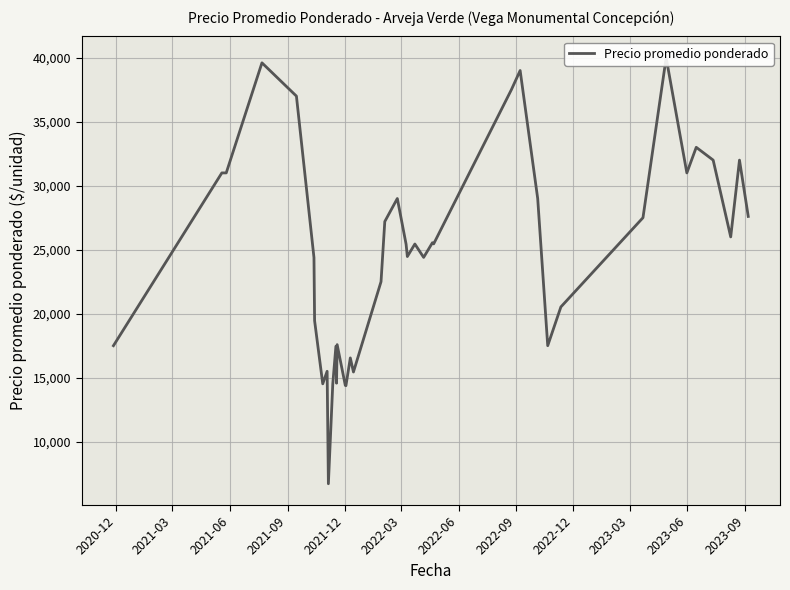

What is the label of the 1st point from the left?

2020-12